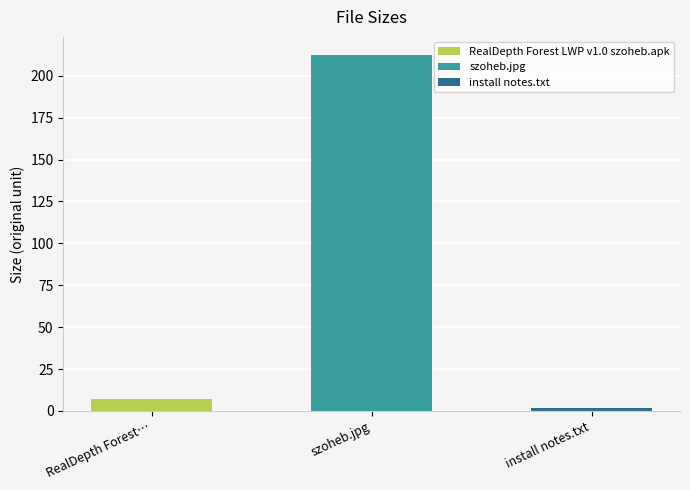

Is it true that the value at install notes.txt is 0.4?

False